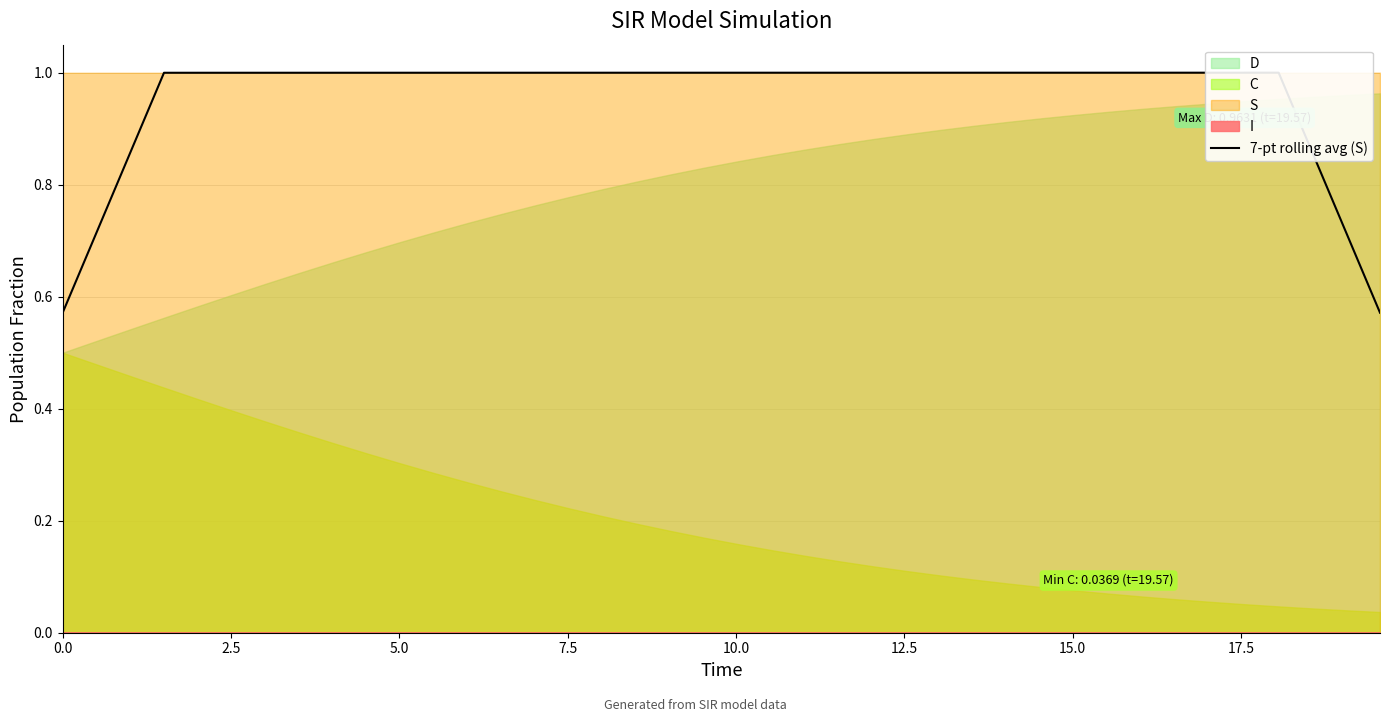

Does the chart display data point markers on the line(s)?

No